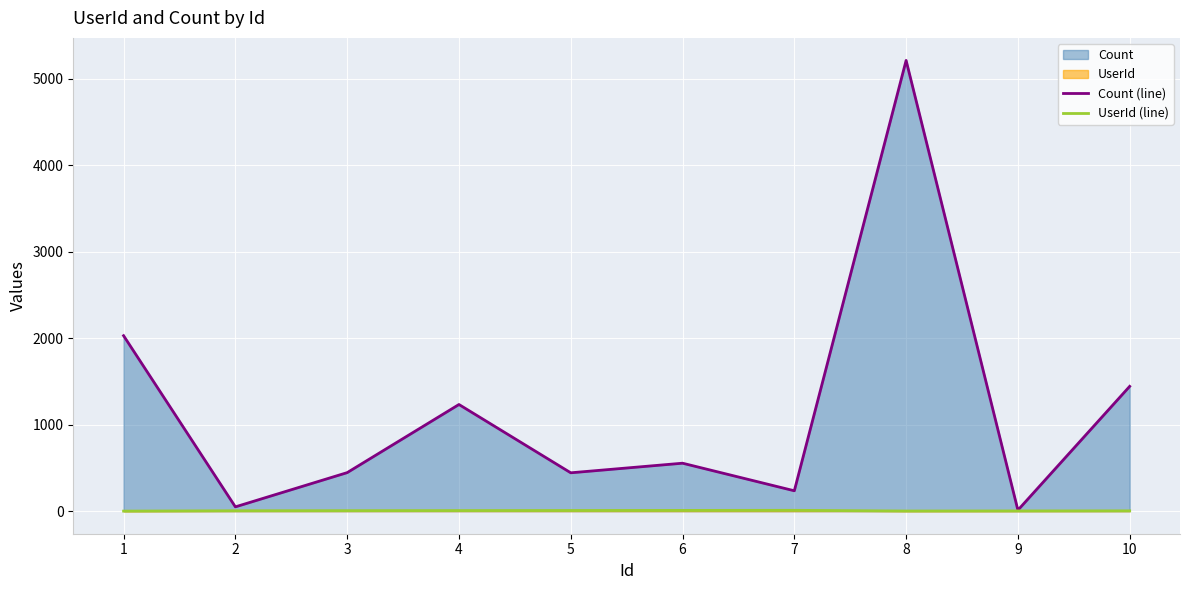

True or false: UserId (line) and Count (line) cross at least once.

False